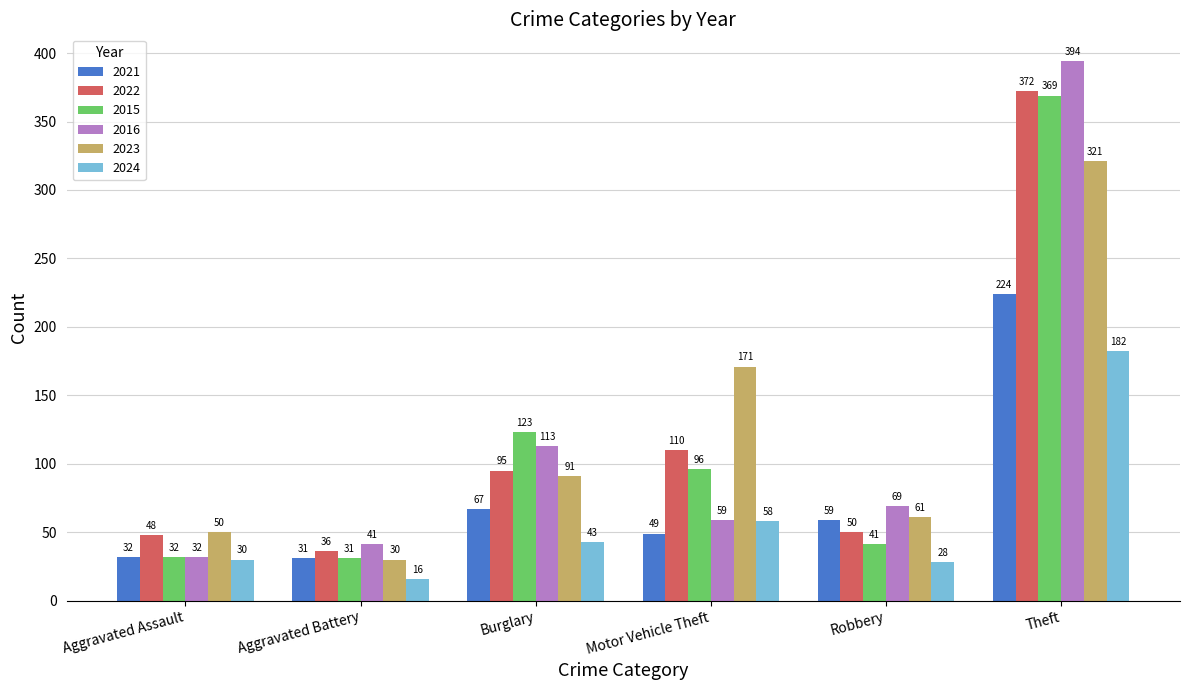

What are all the series names shown in the legend?

2021, 2022, 2015, 2016, 2023, 2024